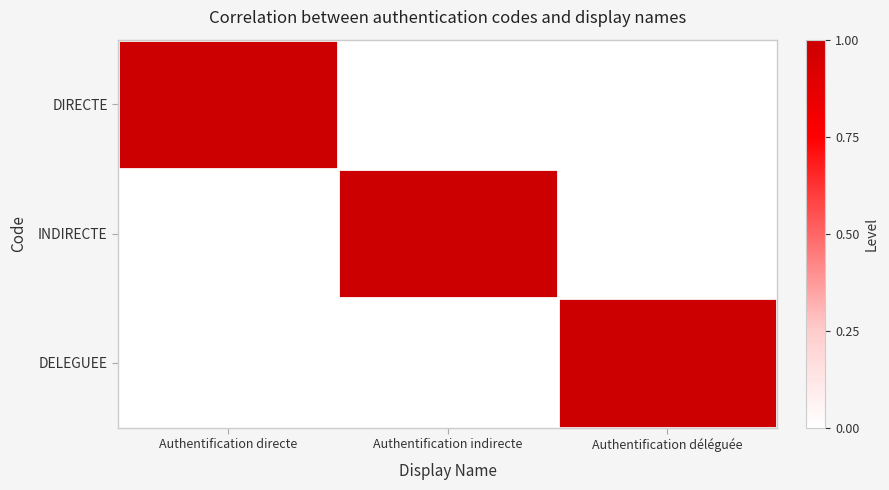

Count the number of categories in the chart.

3